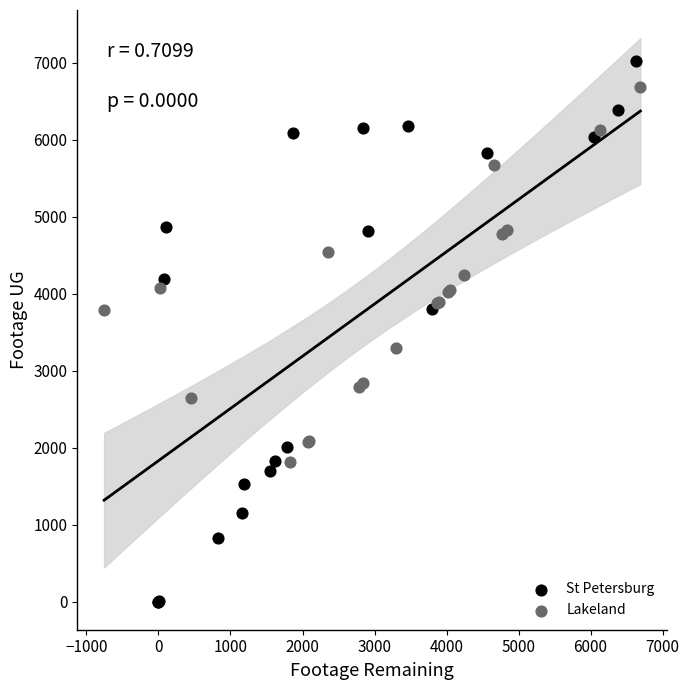

Which series has the largest Y range (max minus min)?

St Petersburg